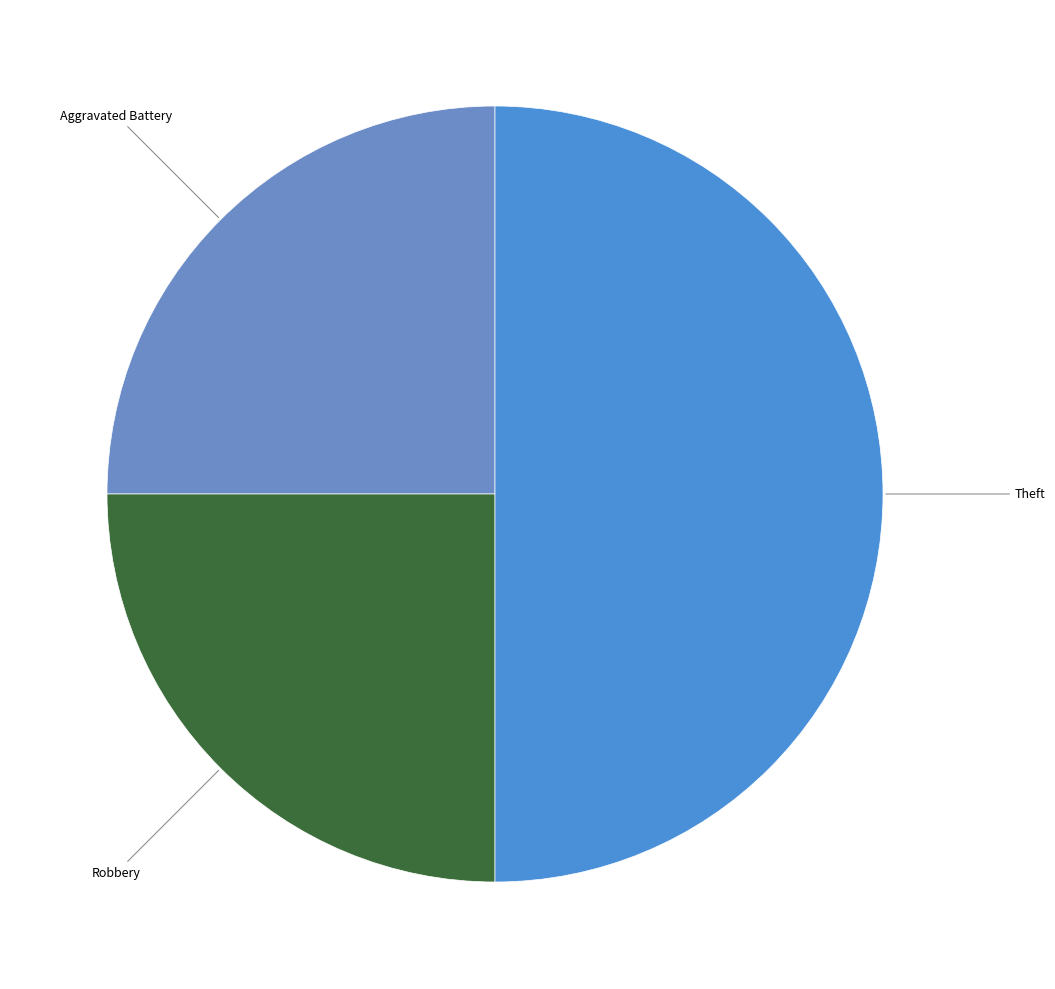

How many slices are in this pie chart?

3